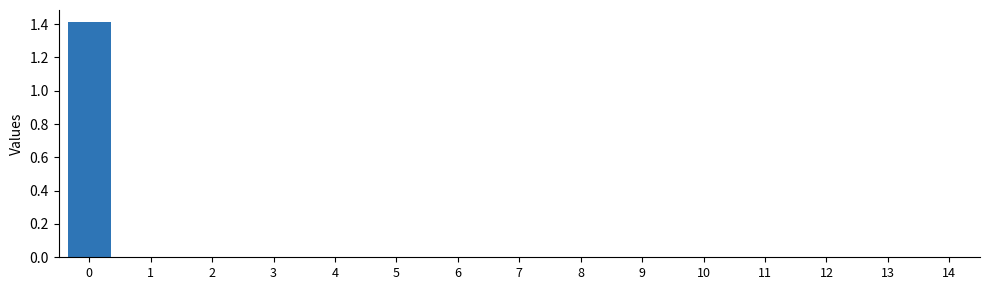

Are the bars horizontal?

No